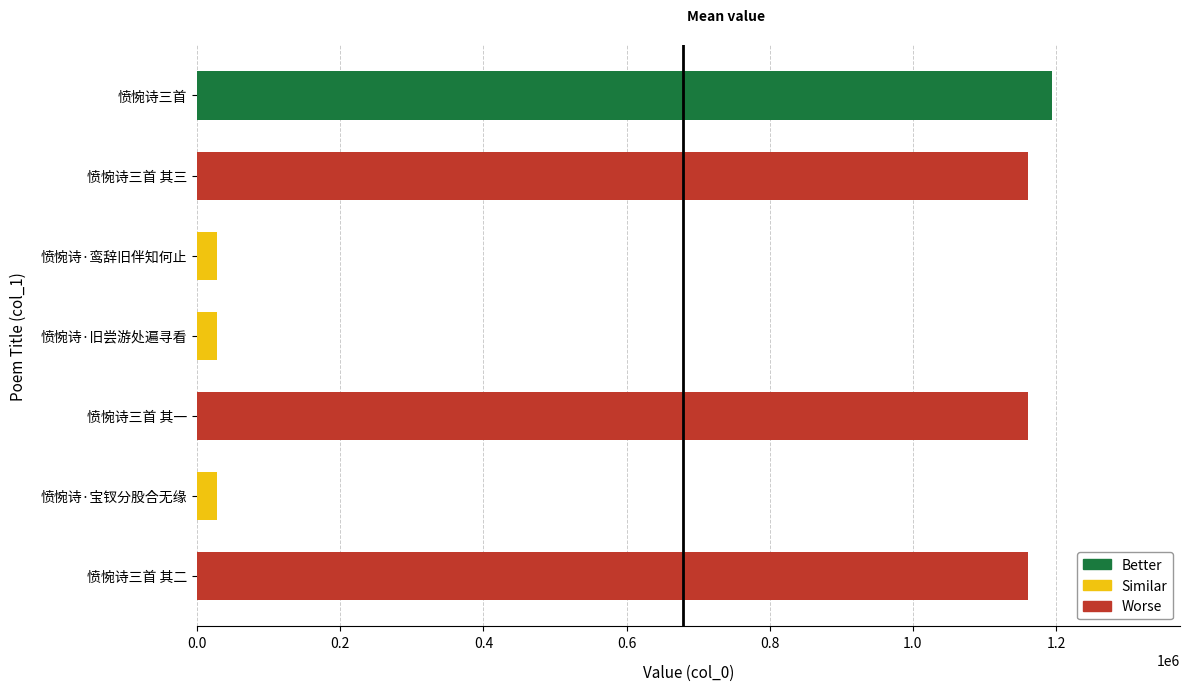

What is the sum of all values?

4756745